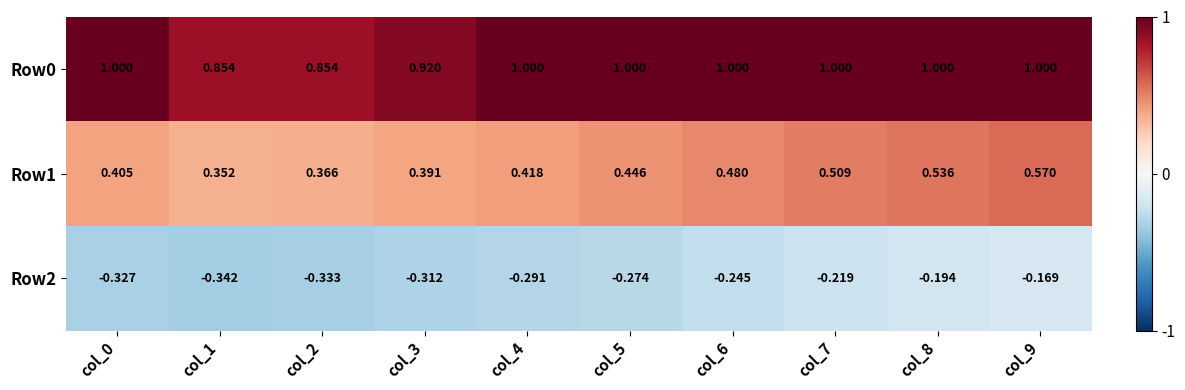

Is the value of Row1 at col_7 greater than the value of Row2 at col_8?

Yes